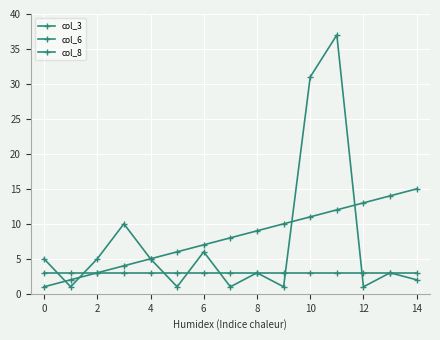

Reading right to left, transcribe all the data shown in this chart.

col_3: 15	14	13	12	11	10	9	8	7	6	5	4	3	2	1
col_6: 2	3	1	37	31	1	3	1	6	1	5	10	5	1	5
col_8: 3	3	3	3	3	3	3	3	3	3	3	3	3	3	3